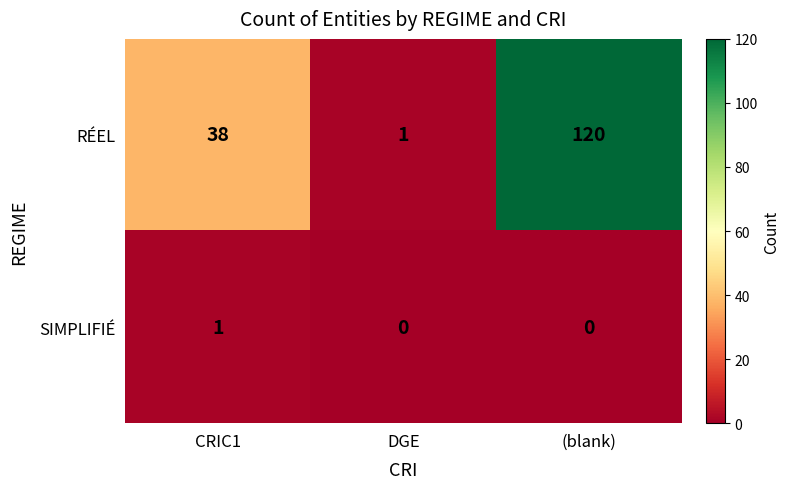

At which category is the sum across all series the highest?

(blank)